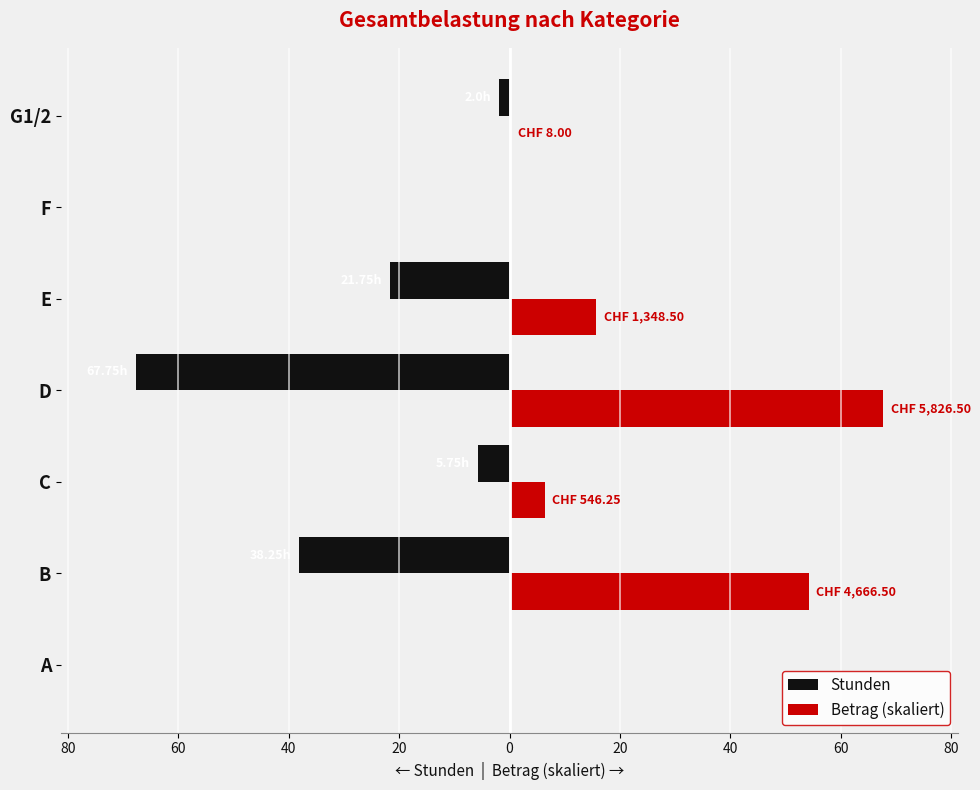

What are all the series names shown in the legend?

Stunden, Betrag (skaliert)